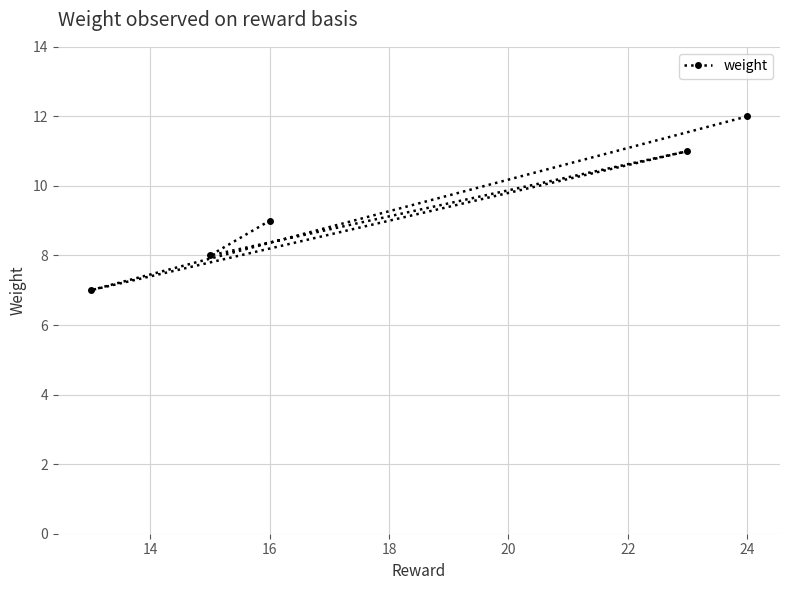

Is it true that the value at 16 is 9?

True